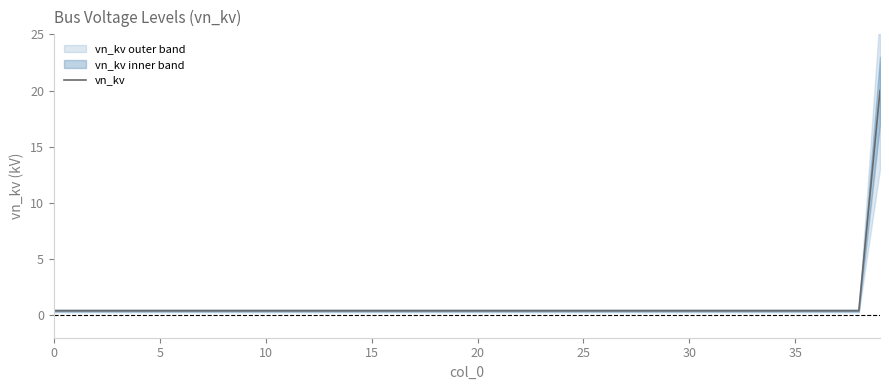

What is the difference between the maximum and second lowest values?

19.6